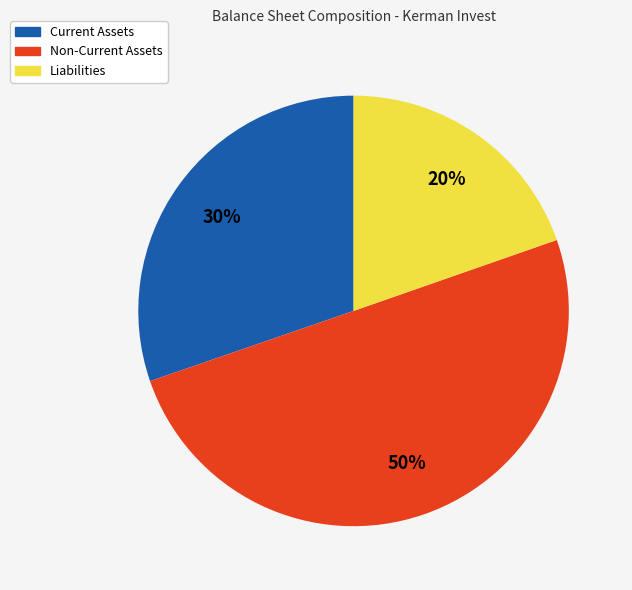

What is the ratio of the value at Non-Current Assets to the value at Current Assets?

1.7